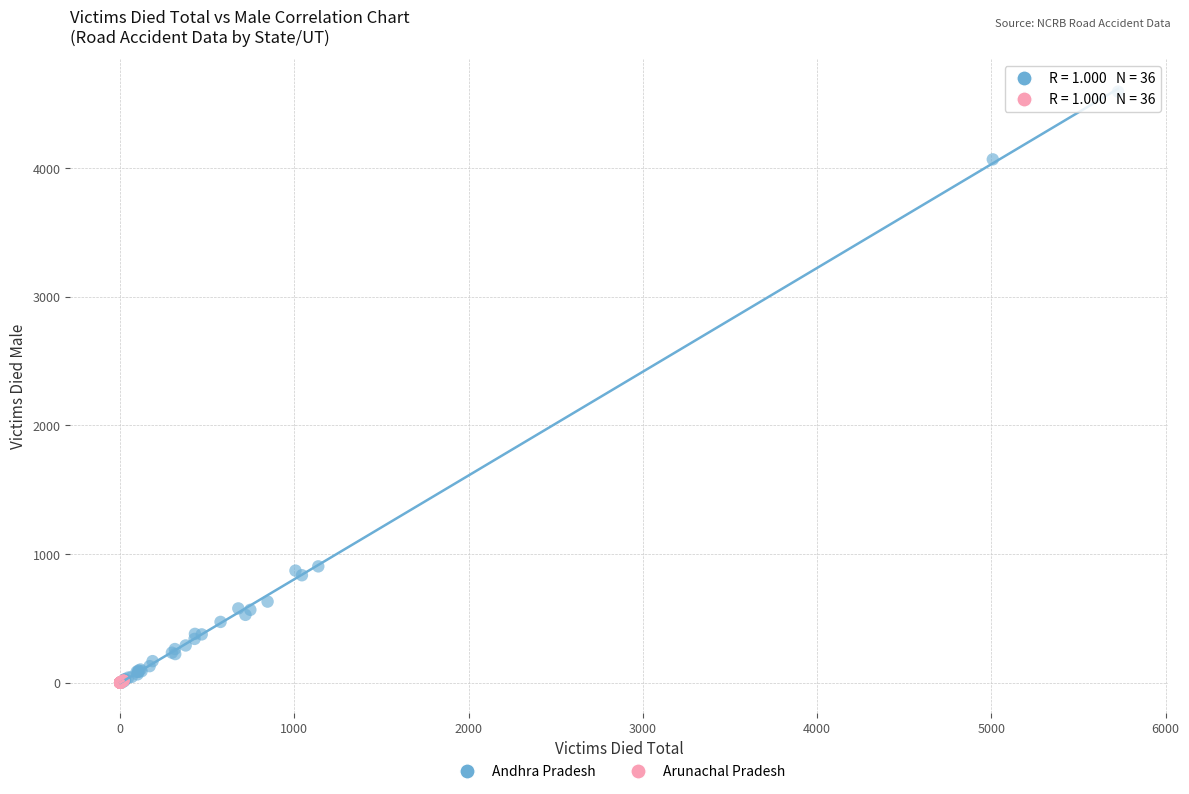

Which series has the widest spread of Y values?

Andhra Pradesh